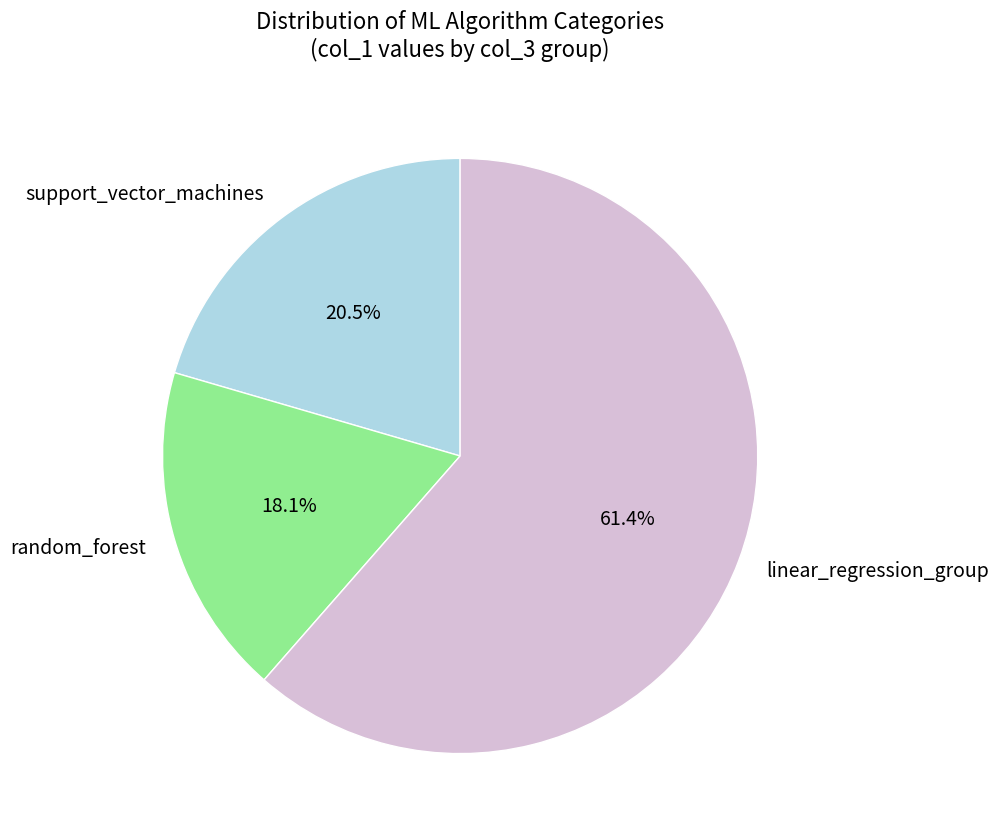

Rank the categories by value from highest to lowest.

linear_regression_group, support_vector_machines, random_forest